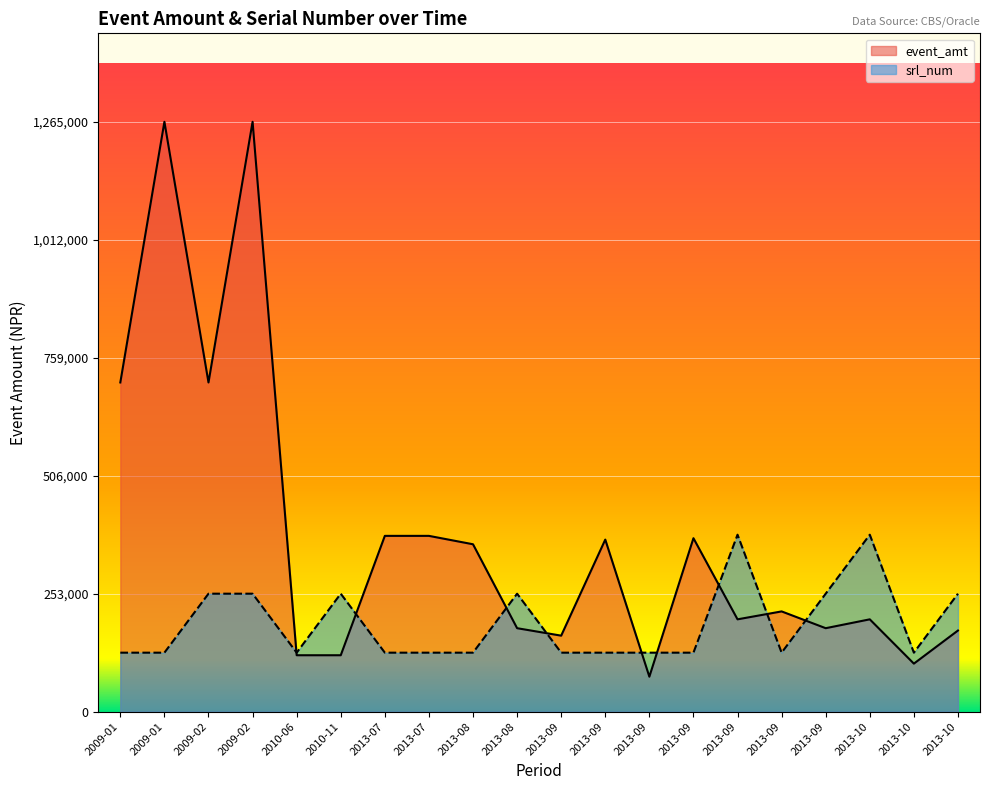

Rank the categories by event_amt value from highest to lowest.

2009-01, 2009-02, 2009-01, 2009-02, 2013-07, 2013-07, 2013-09, 2013-09, 2013-08, 2013-09, 2013-09, 2013-10, 2013-08, 2013-09, 2013-10, 2013-09, 2010-06, 2010-11, 2013-10, 2013-09